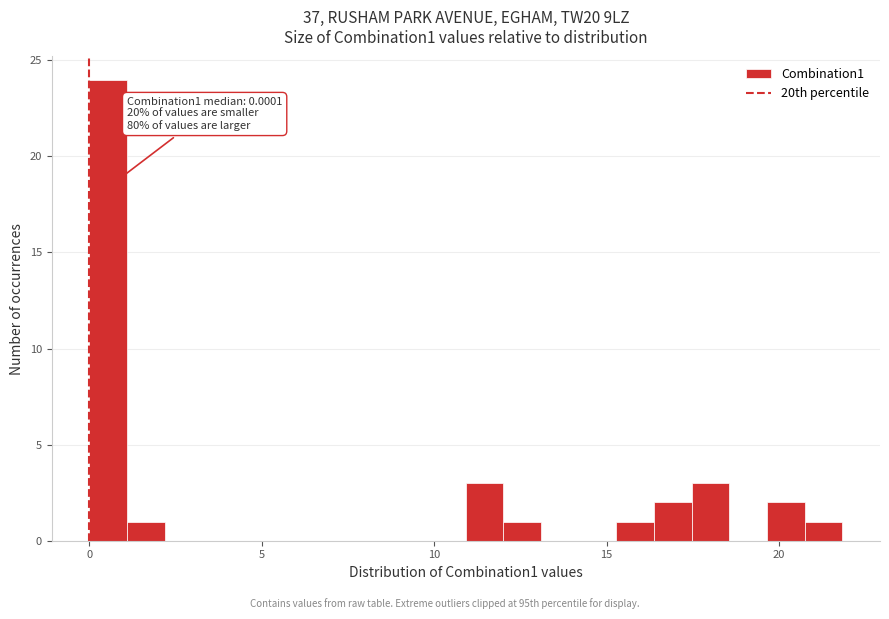

Read against the x-axis, roughly where is the centre of the tallest bar?

0.5